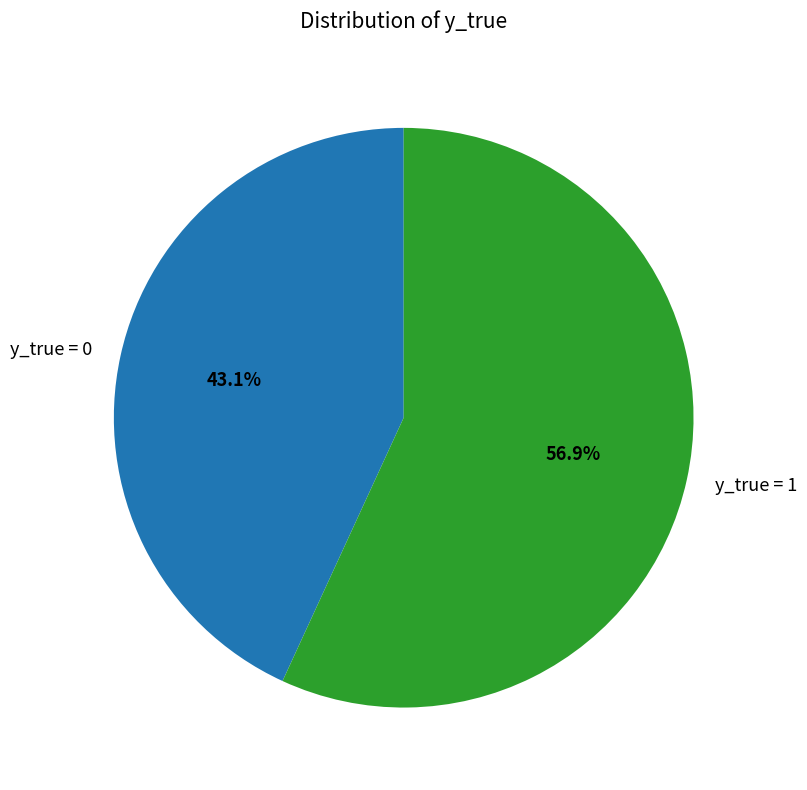

Rank the categories by value from highest to lowest.

y_true = 1, y_true = 0